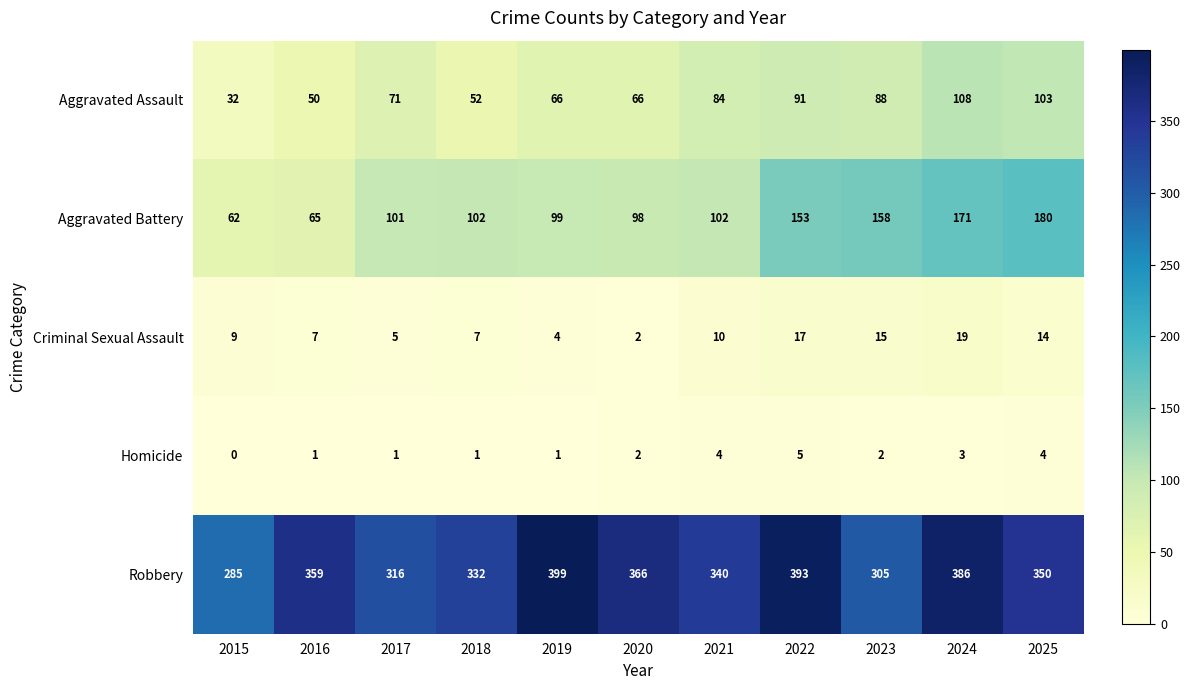

What is the spread (max minus min) of values at 2018?

331